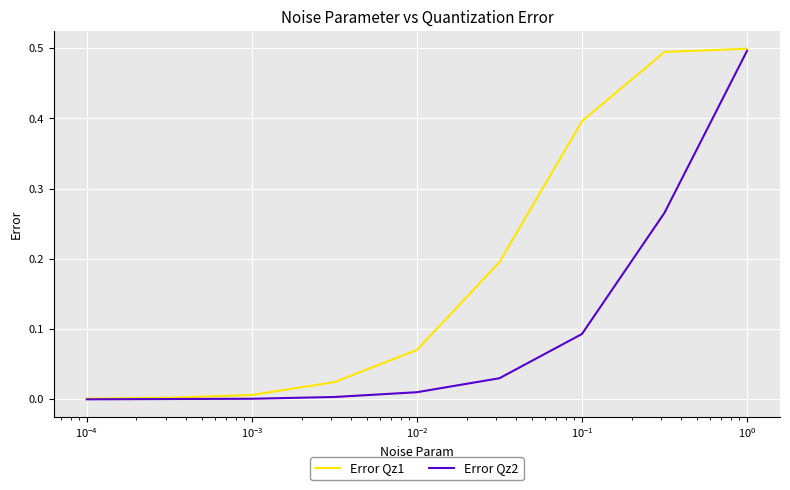

Rank the series by their average value, from highest to lowest.

Error Qz1, Error Qz2